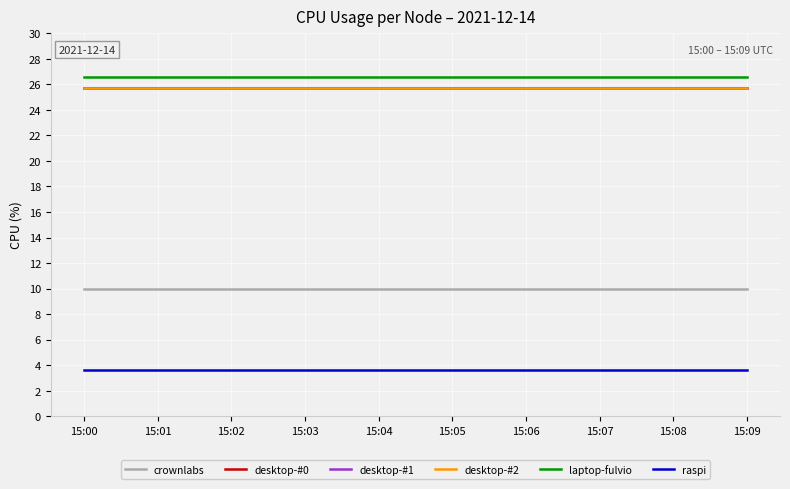

Does the chart have visible grid lines?

Yes